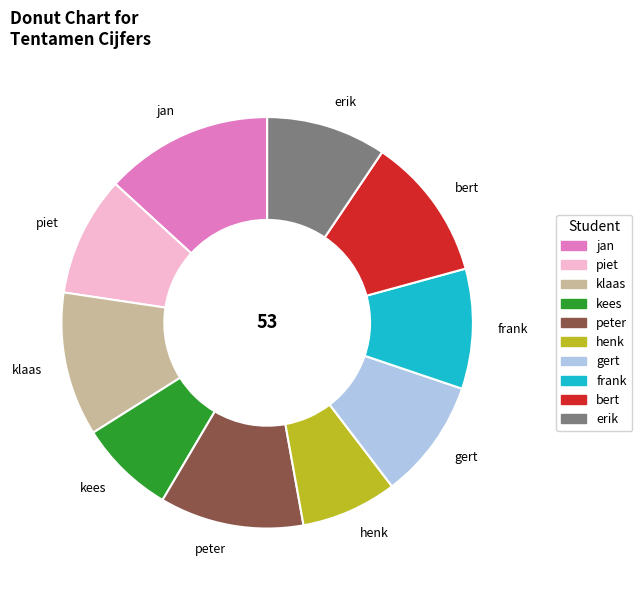

Combined, do klaas and jan account for over 50%?

No